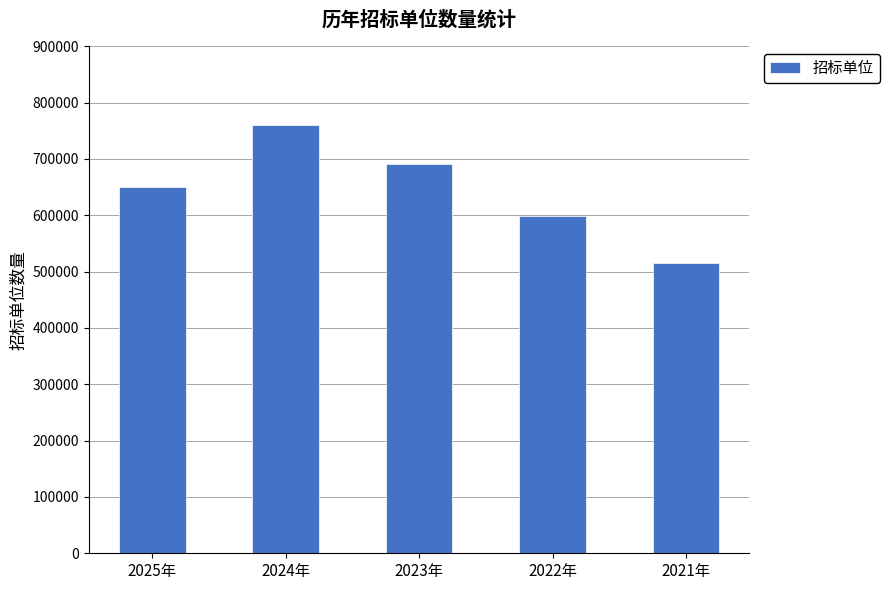

Is it true that the value at 2024年 is 481931?

False